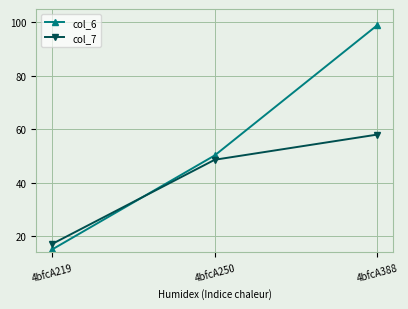

How many data points in col_7 are less than 48?

1